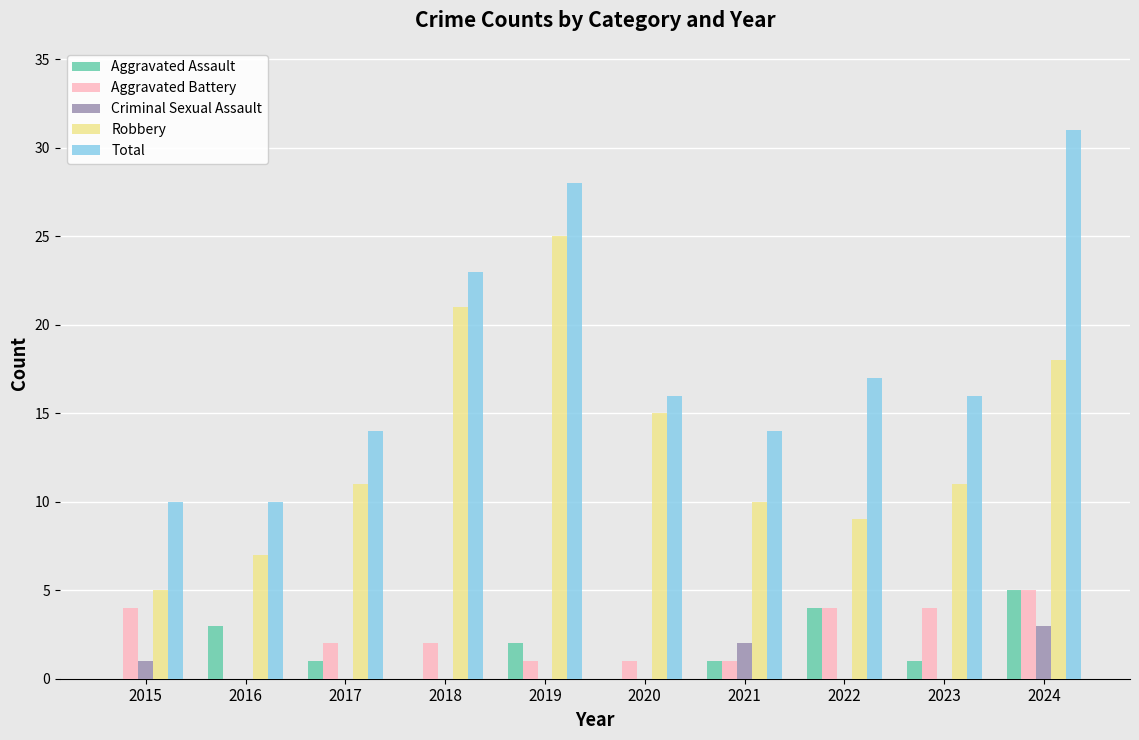

What is the maximum value shown in the chart?

31